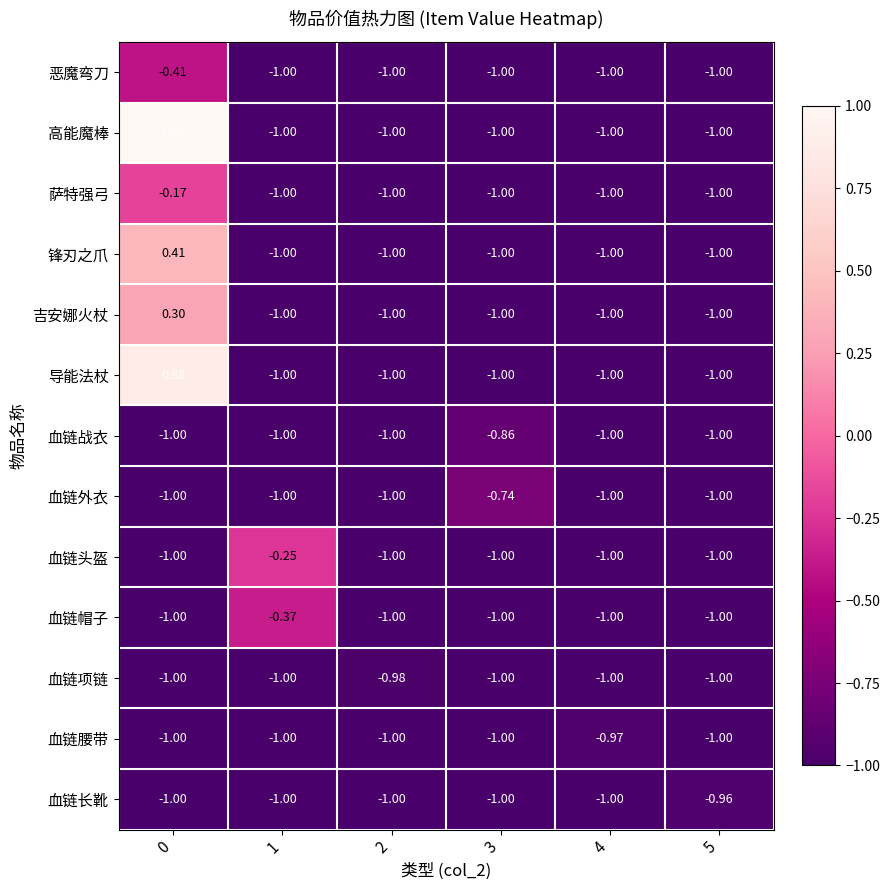

Rank the series by their maximum value, from lowest to highest.

血链项链, 血链腰带, 血链长靴, 血链战衣, 血链外衣, 恶魔弯刀, 血链帽子, 血链头盔, 萨特强弓, 吉安娜火杖, 锋刃之爪, 导能法杖, 高能魔棒